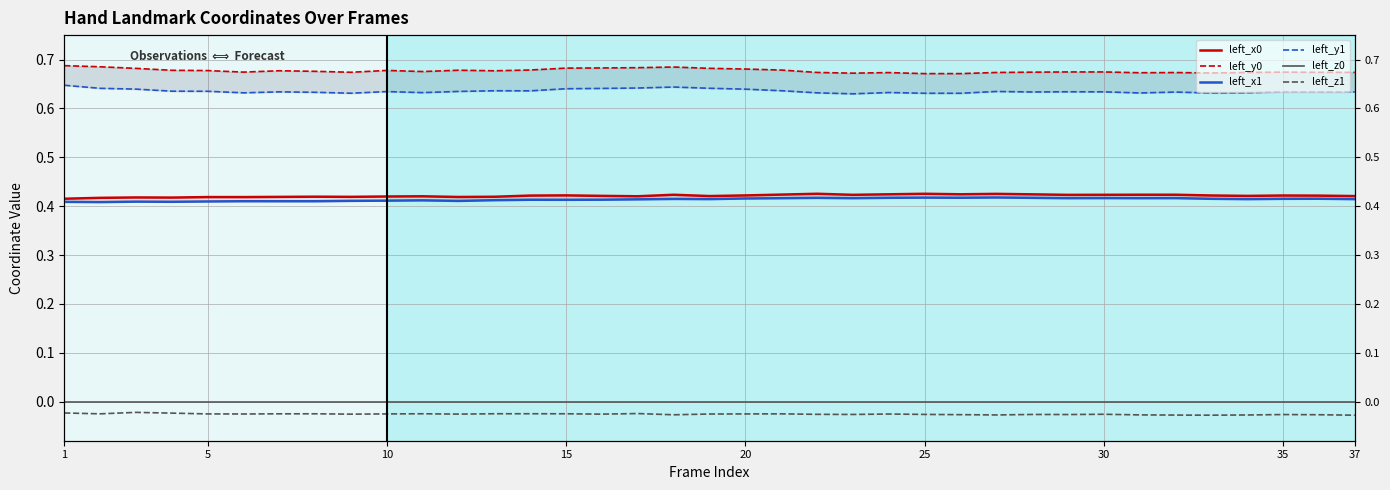

What are all the series names shown in the legend?

left_x0, left_y0, left_x1, left_y1, left_z0, left_z1